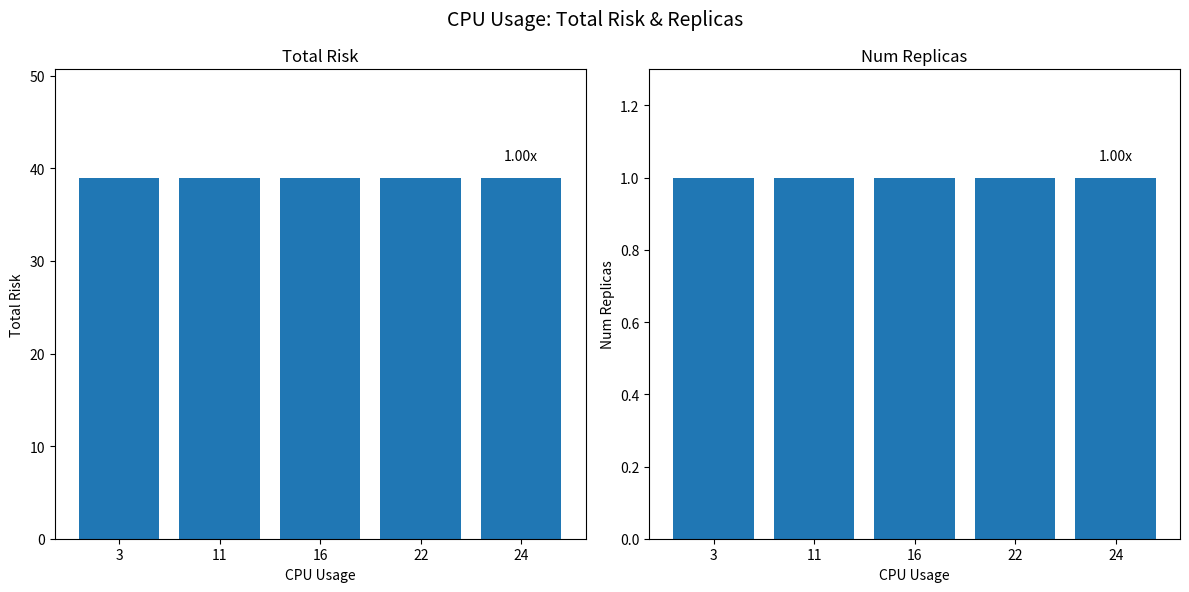

Reading left to right, transcribe all the data shown in this chart.

totalrisk: 3=39	11=39	16=39	22=39	24=39
numreplicas: 3=1	11=1	16=1	22=1	24=1